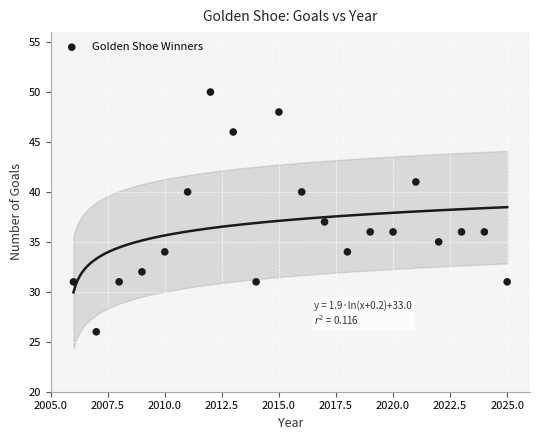

What Y value in the scatter plot is closest to 38?

37